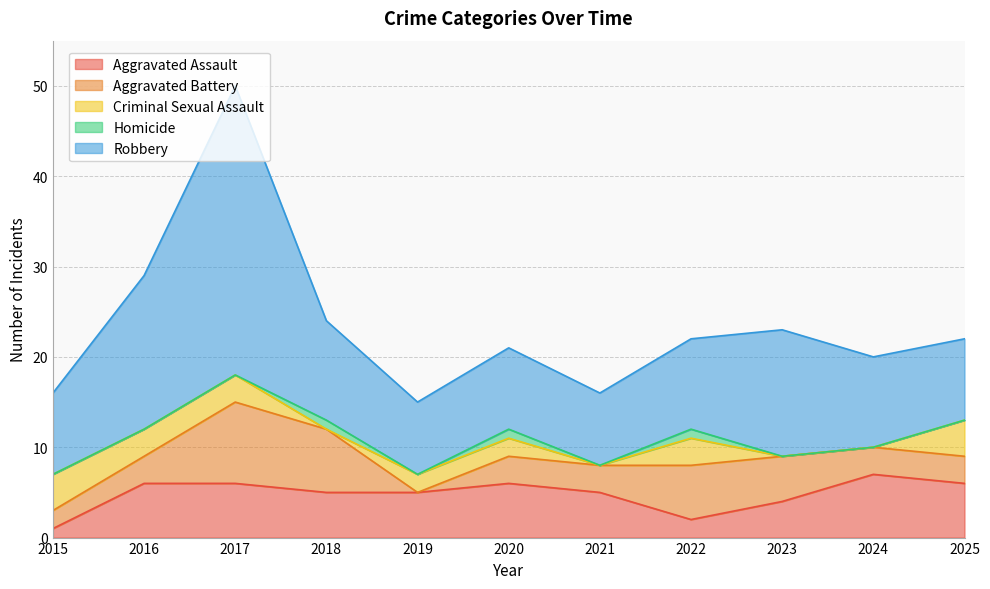

Reading left to right, transcribe all the data shown in this chart.

Aggravated Assault: 2015=1	2016=6	2017=6	2018=5	2019=5	2020=6	2021=5	2022=2	2023=4	2024=7	2025=6
Aggravated Battery: 2015=2	2016=3	2017=9	2018=7	2019=0	2020=3	2021=3	2022=6	2023=5	2024=3	2025=3
Criminal Sexual Assault: 2015=4	2016=3	2017=3	2018=0	2019=2	2020=2	2021=0	2022=3	2023=0	2024=0	2025=4
Homicide: 2015=0	2016=0	2017=0	2018=1	2019=0	2020=1	2021=0	2022=1	2023=0	2024=0	2025=0
Robbery: 2015=9	2016=17	2017=32	2018=11	2019=8	2020=9	2021=8	2022=10	2023=14	2024=10	2025=9